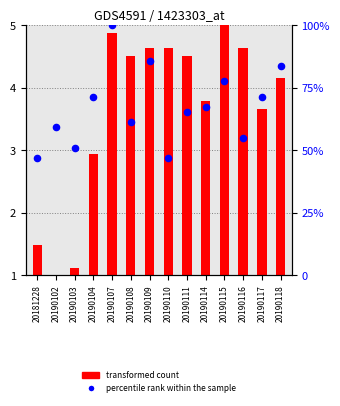

At how many categories does at least one series exceed 97?

1